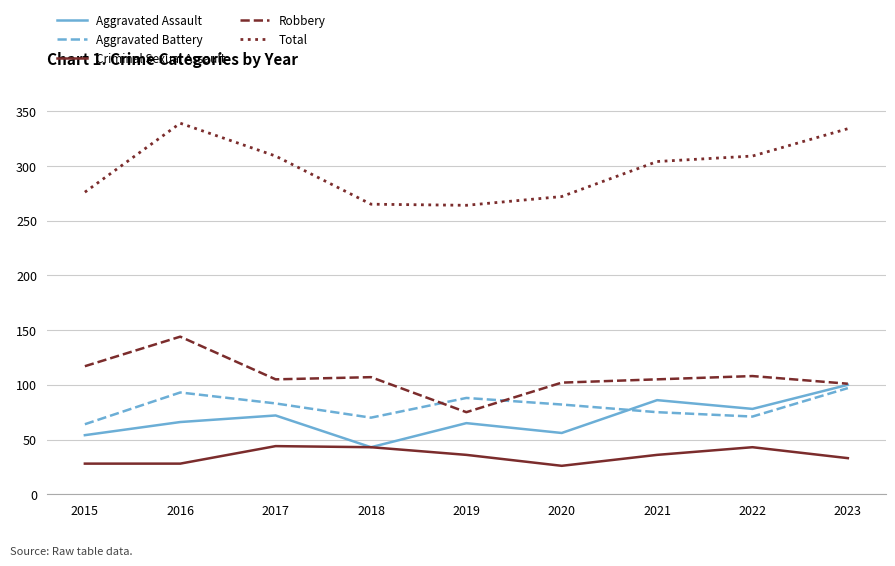

At how many categories does at least one series exceed 103?

9